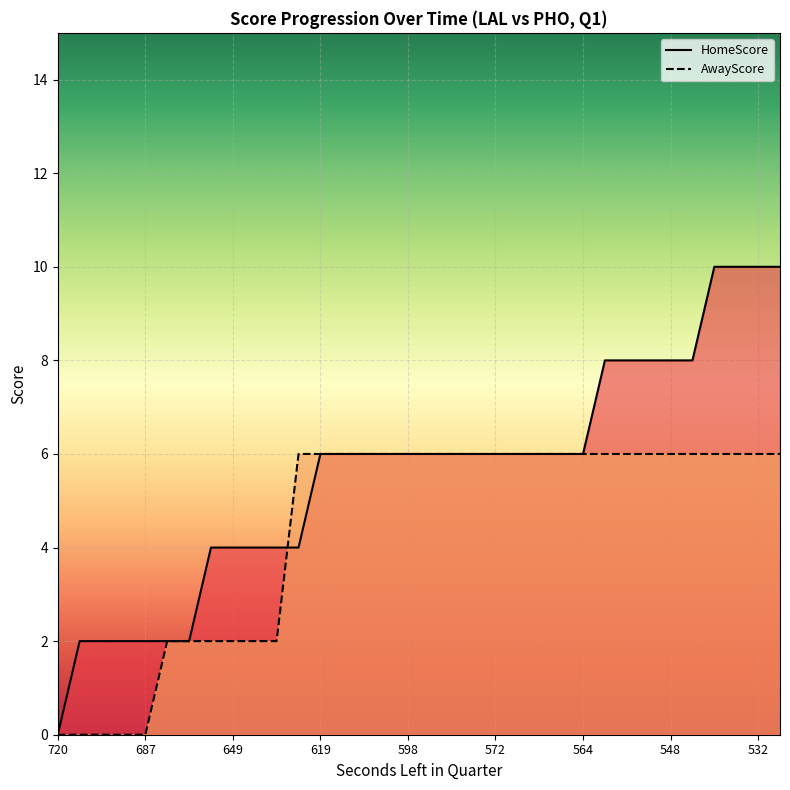

Does the chart display data point markers on the line(s)?

No